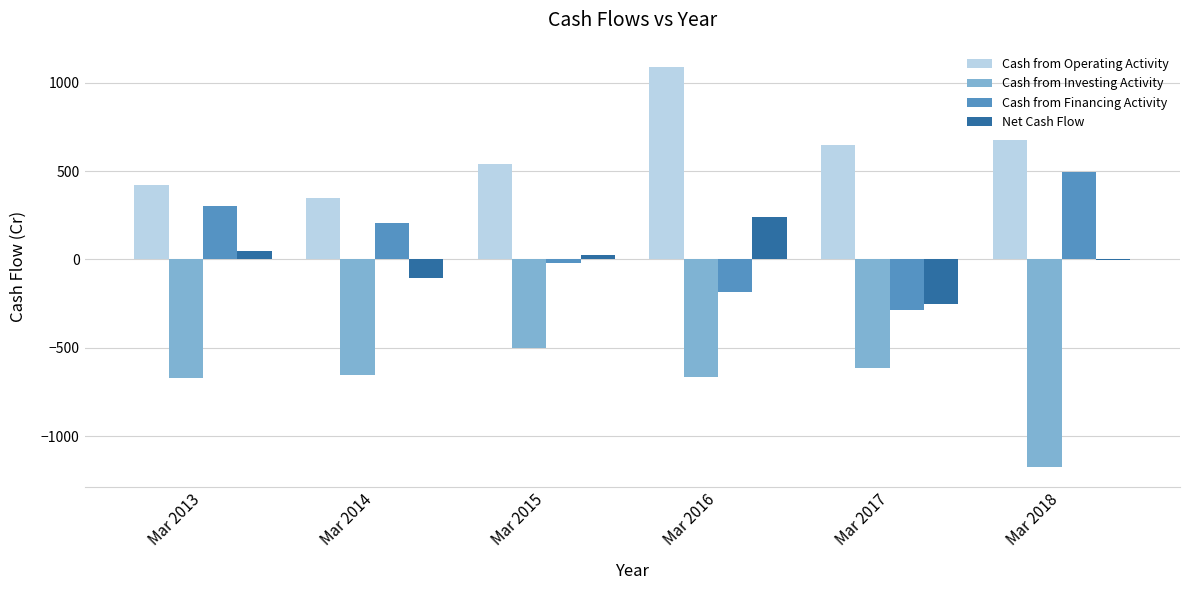

Is it true that Cash from Operating Activity equals 149 at Mar 2015?

False